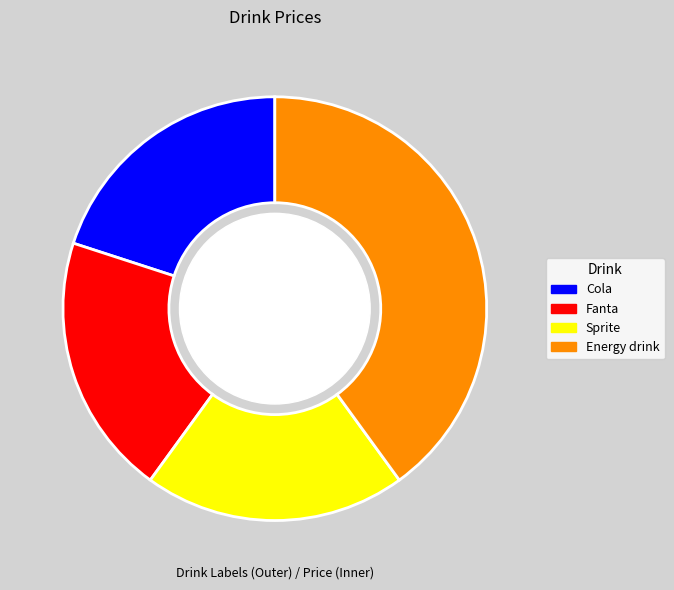

Do Fanta and Cola together represent more than half of the pie?

No